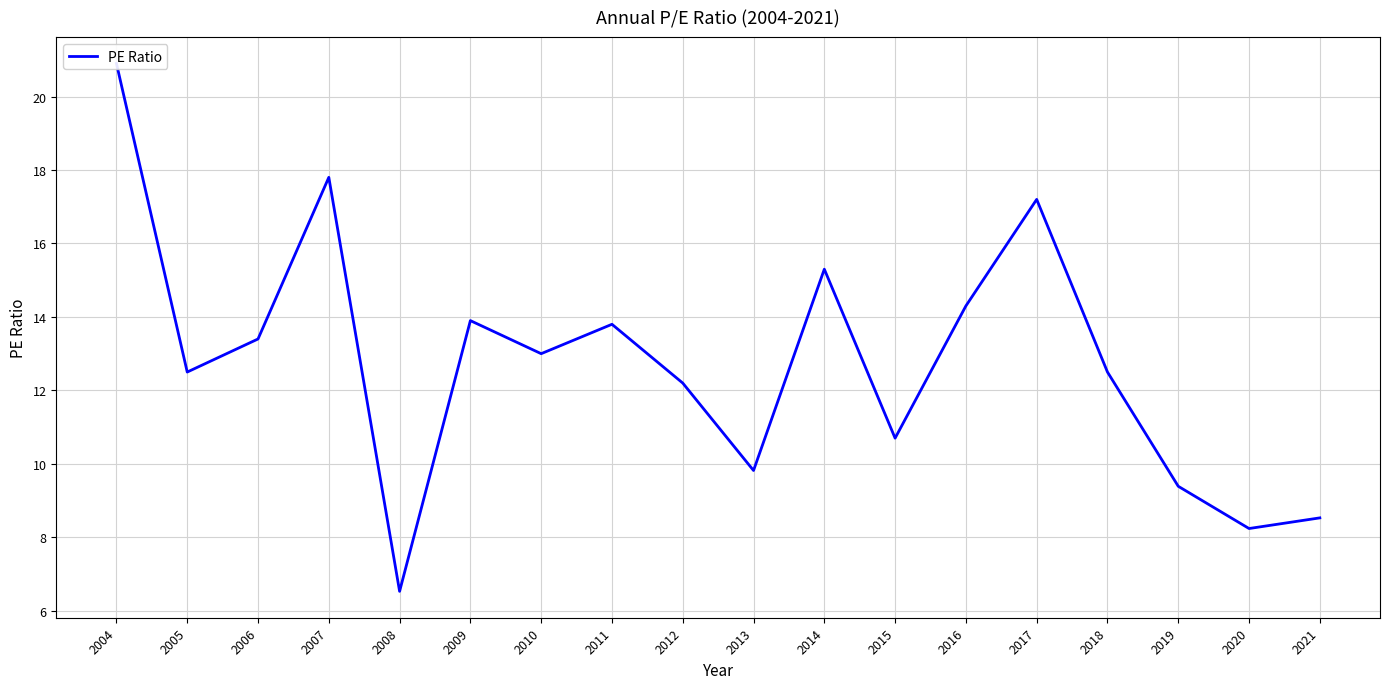

Count the number of data series in this chart.

1